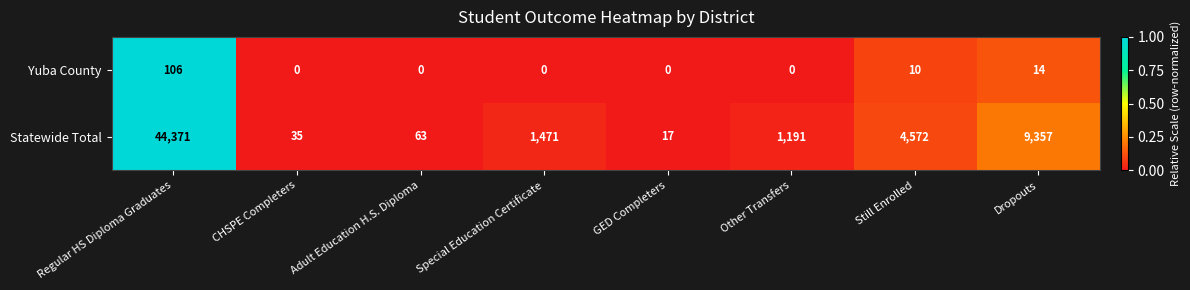

What is the difference between the maximum and minimum values in the Statewide Total series?

44354